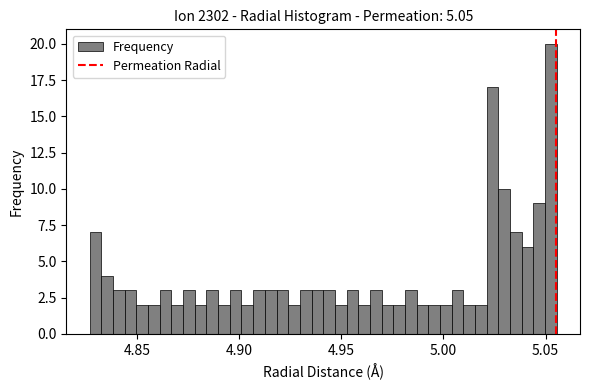

Around what value on the x-axis is the tallest bar? Give the approximate position of its centre, as read against the axis.

5.055